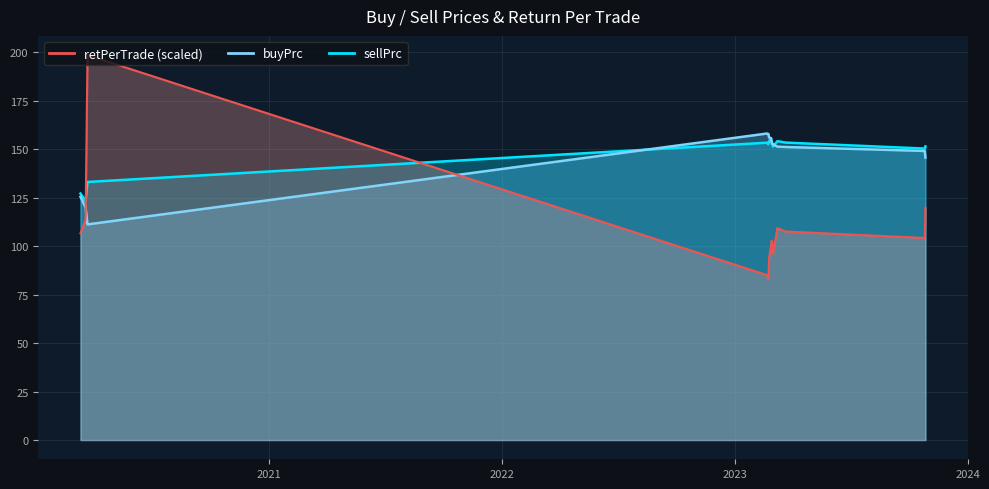

How many lines are shown in the chart?

3